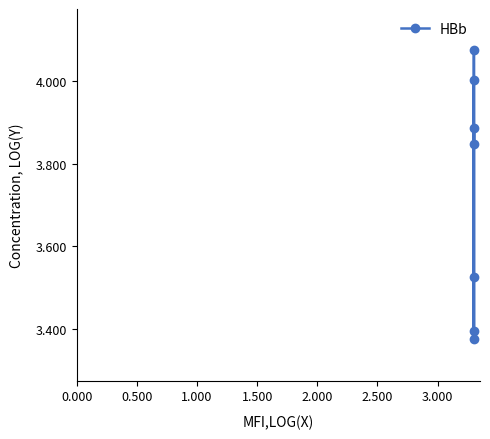

What is the average value?

3.7